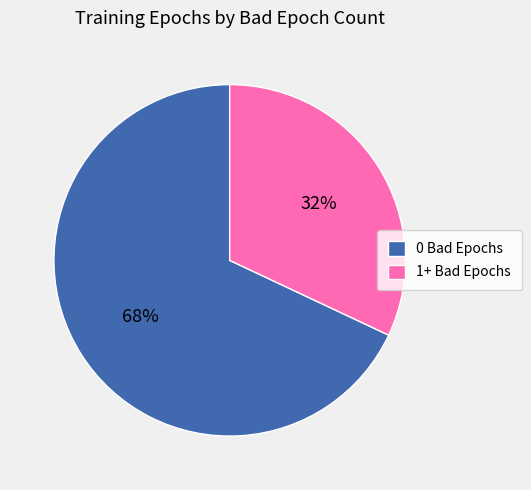

Count the number of slices in the pie.

2